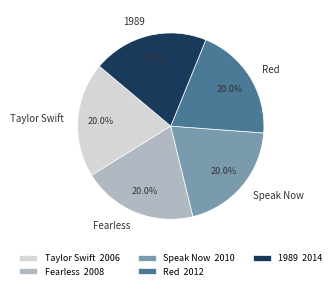

What is the ratio of the value at Red to the value at Fearless?

1.0